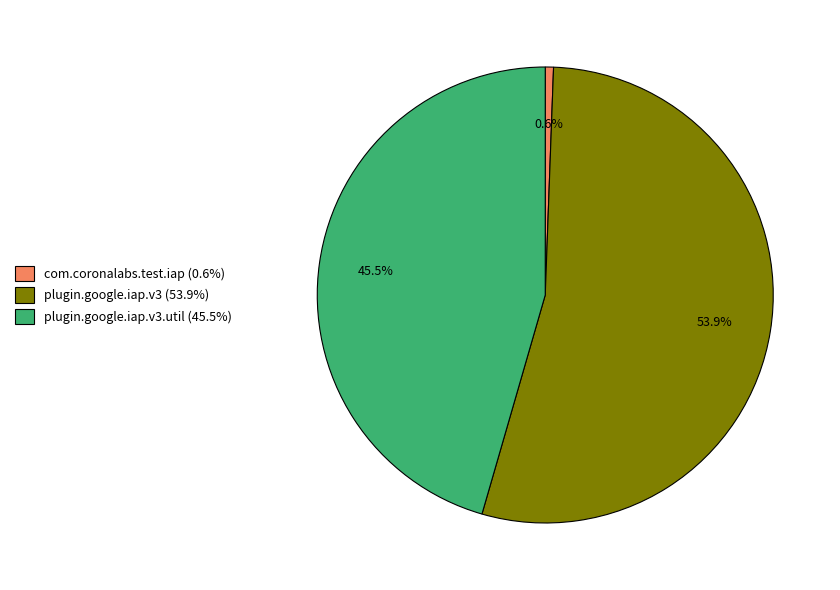

Does com.coronalabs.test.iap (0.6%) represent more than half of the total?

No